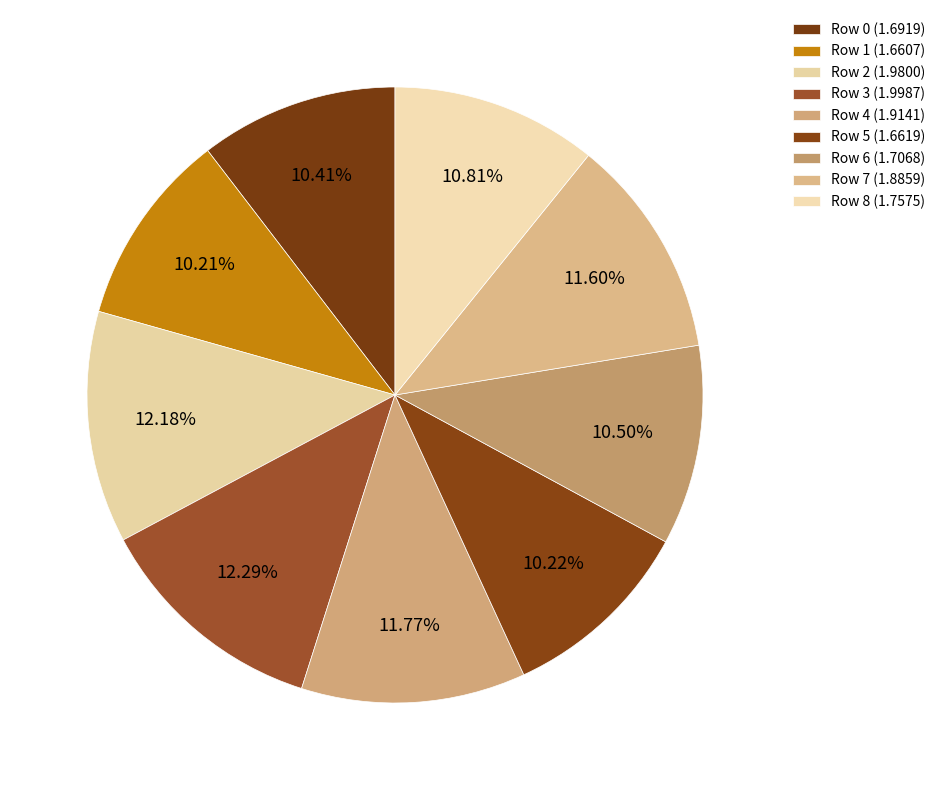

How many slices are in this pie chart?

9